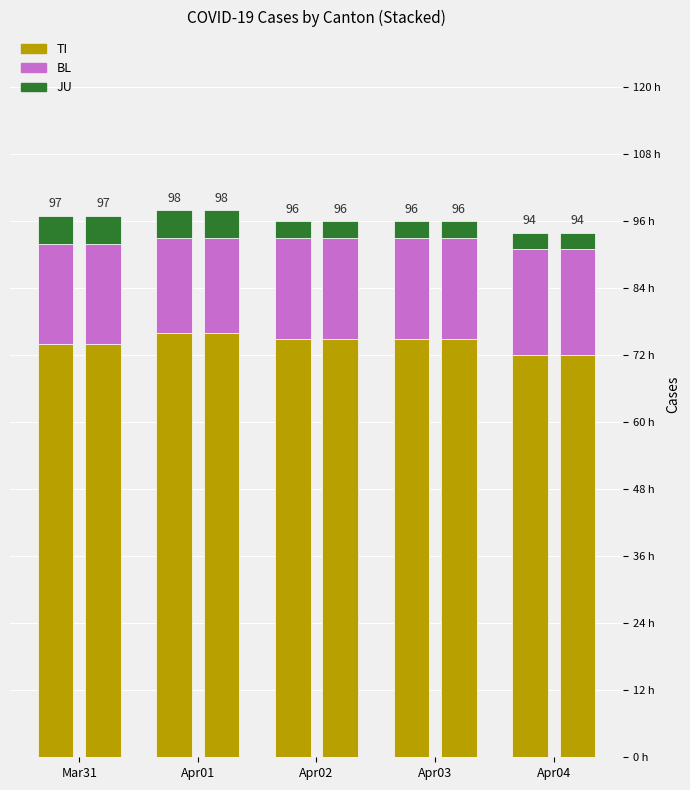

How many JU values are between 3 and 5?

5